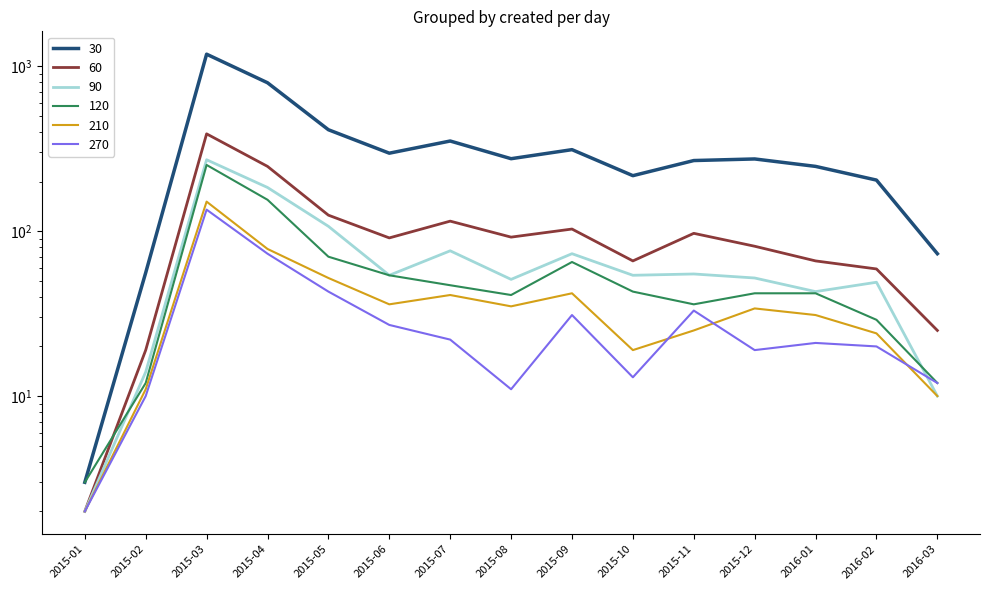

Where is the first local maximum for 210?

2015-03